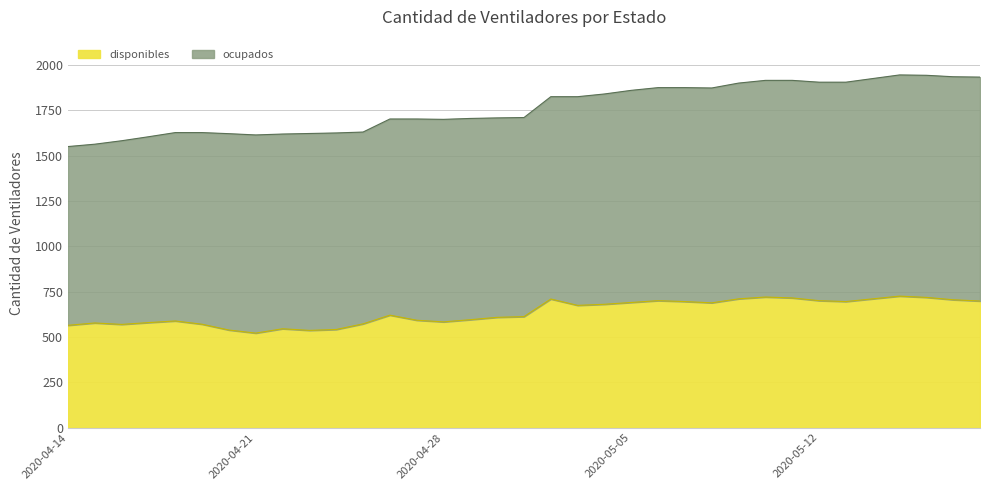

What is the lowest value of the disponibles series?

521